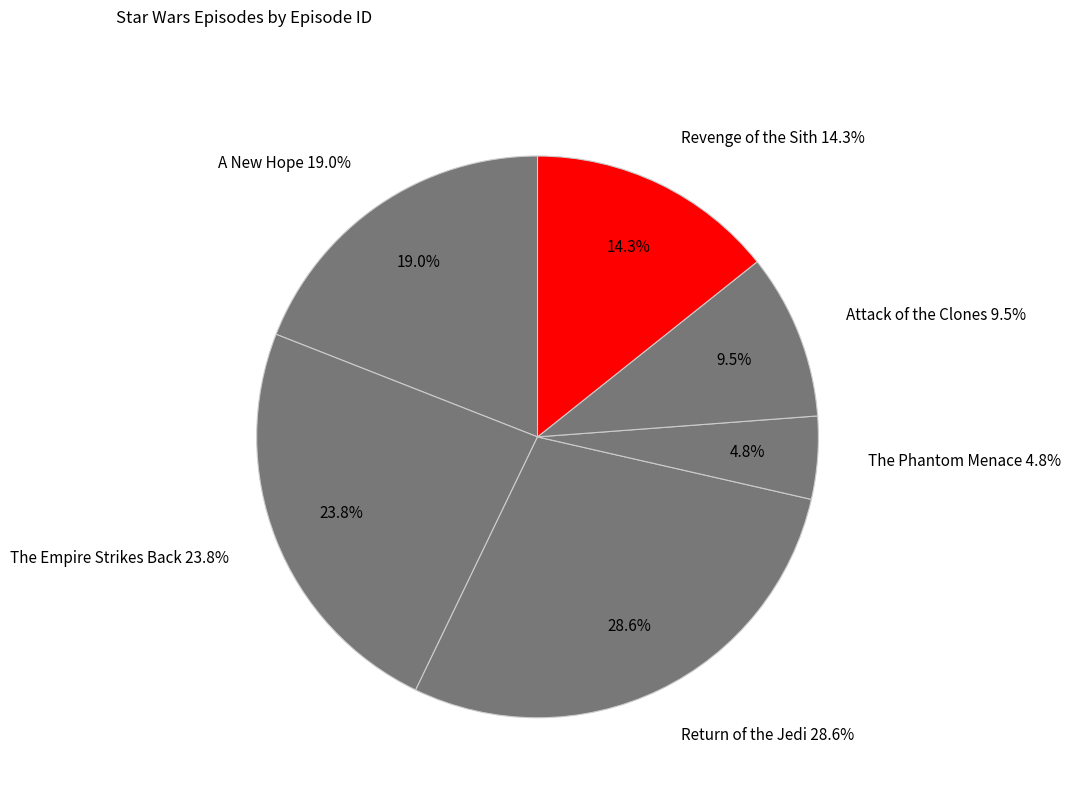

Which has a higher value, Return of the Jedi or The Phantom Menace?

Return of the Jedi